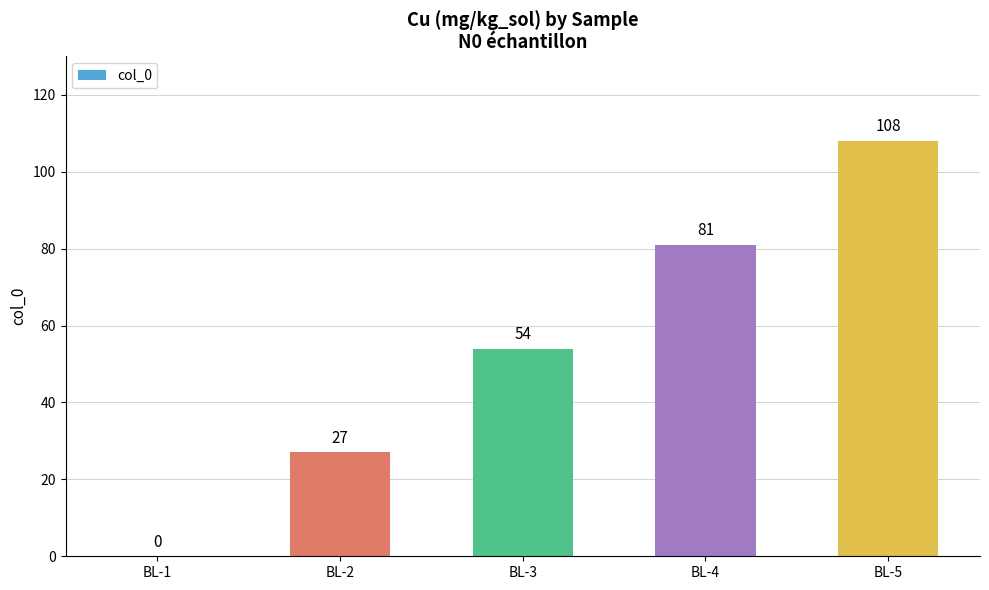

What is the maximum value shown in the chart?

108